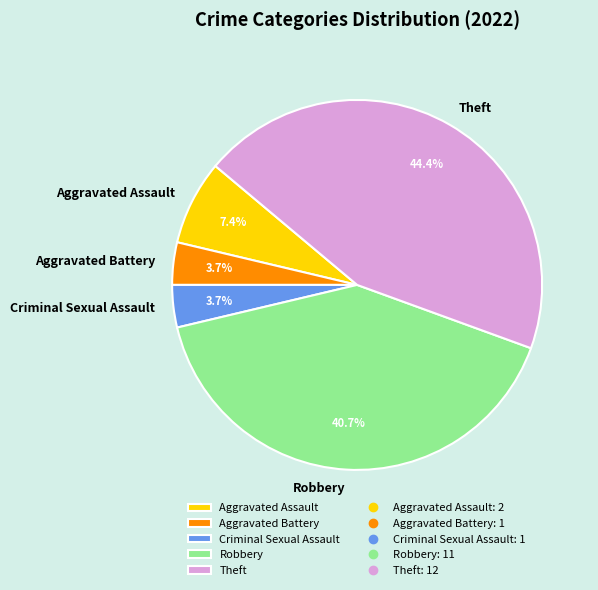

Is the sum of Aggravated Assault and Criminal Sexual Assault greater than half?

No